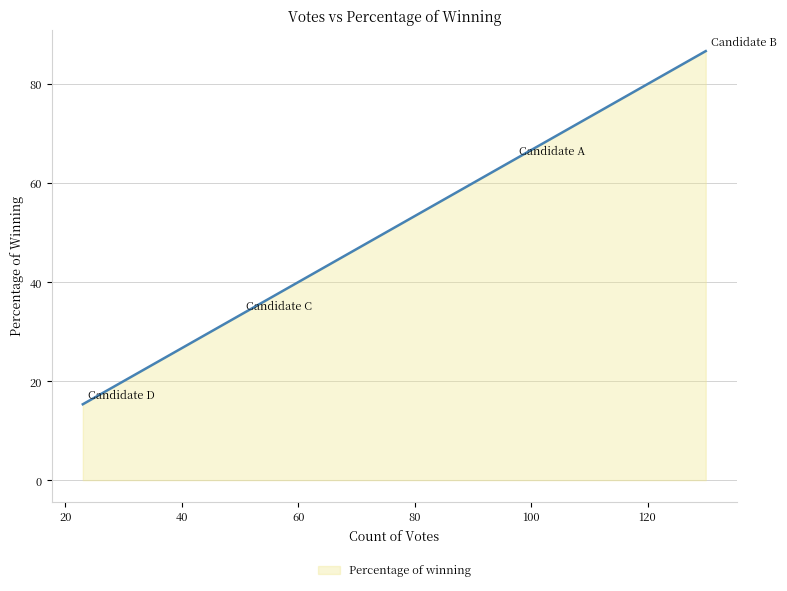

Does the chart have visible grid lines?

Yes